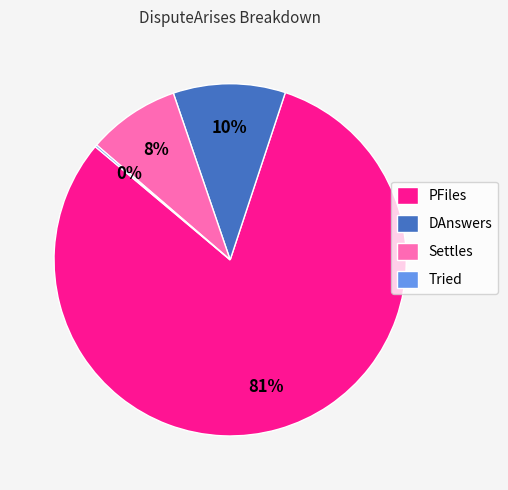

True or false: PFiles accounts for 81% of the total.

True